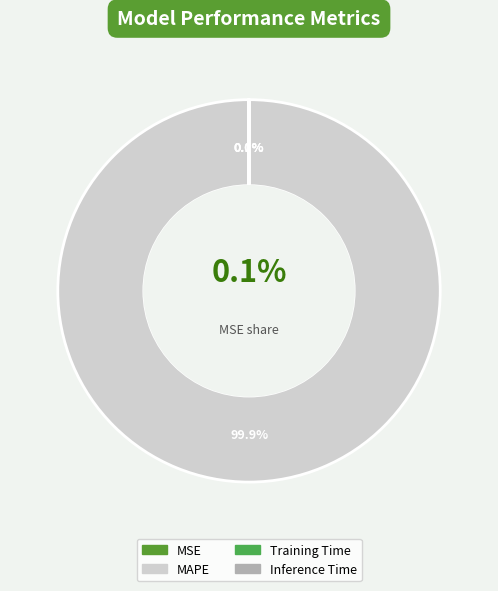

What is the change in value from MSE to Inference Time?

-0.2